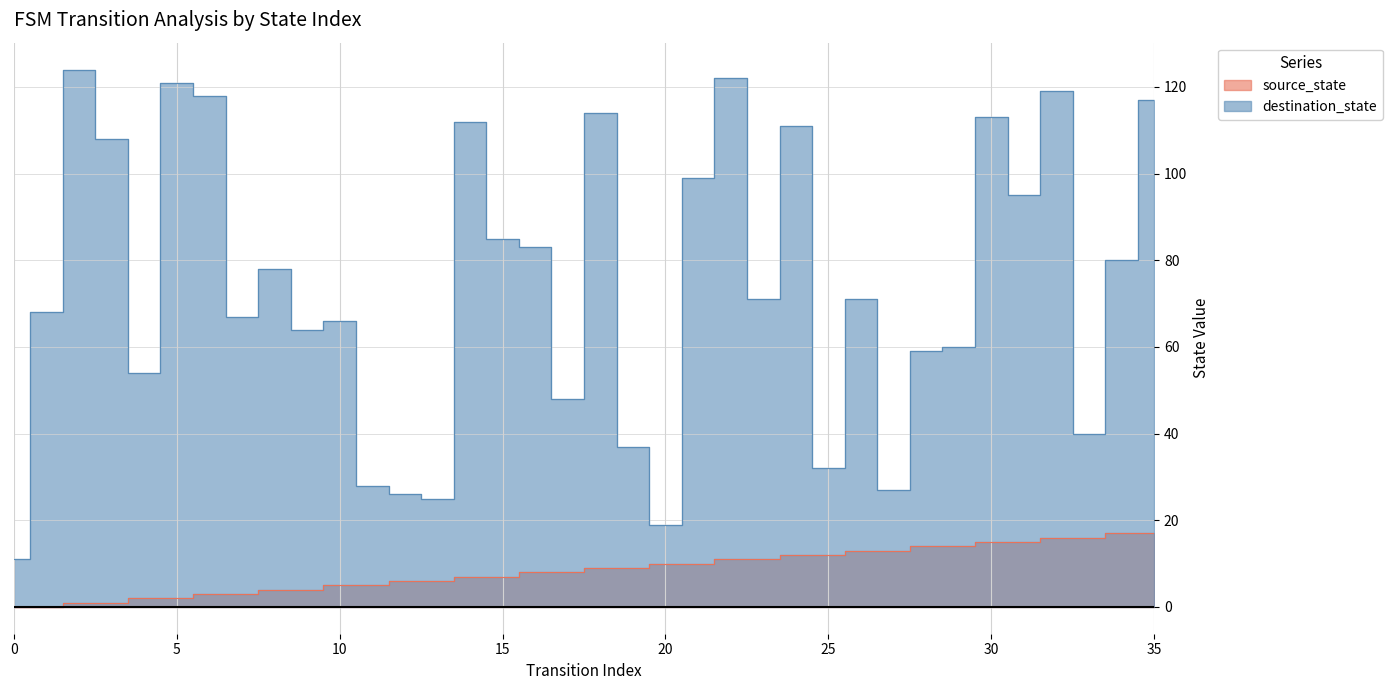

How many values in the destination_state series exceed 71?

17